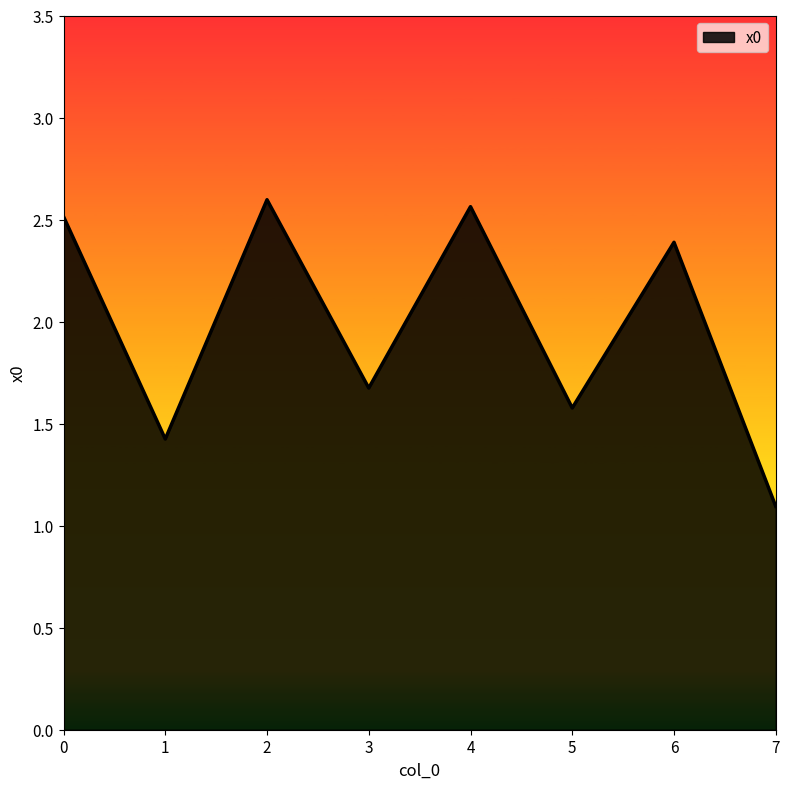

At which category does the data reach its first local peak?

2